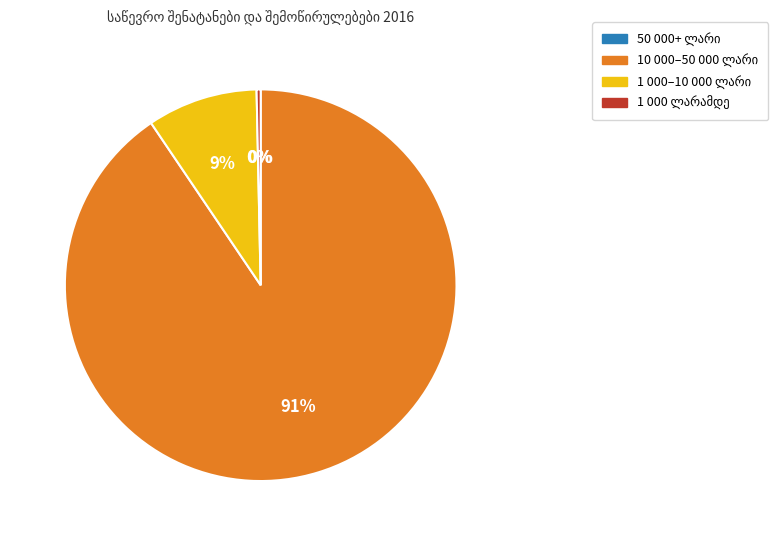

To the nearest percent, what is the difference between the largest and smallest slice percentages?

91%